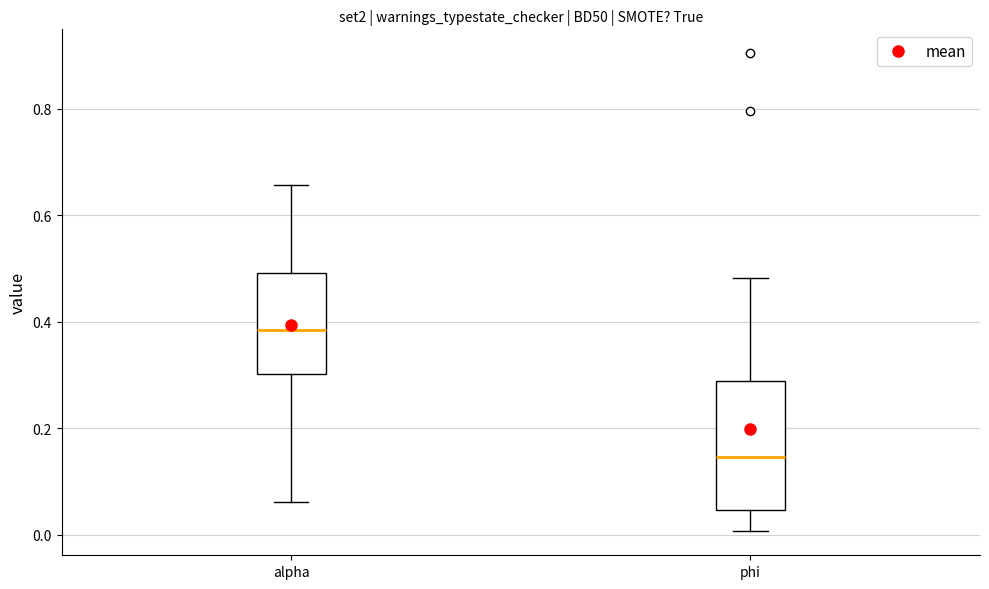

Reading left to right, read every box against the y-axis: the position of its median line, the range the box covers, and the ends of its whiskers. The values are not printed on the chart, so give them approximately, as read against the axis.

alpha: median 0.38, box 0.30 to 0.50, whiskers 0.06 to 0.66
phi: median 0.14, box 0.04 to 0.28, whiskers 0.00 to 0.48